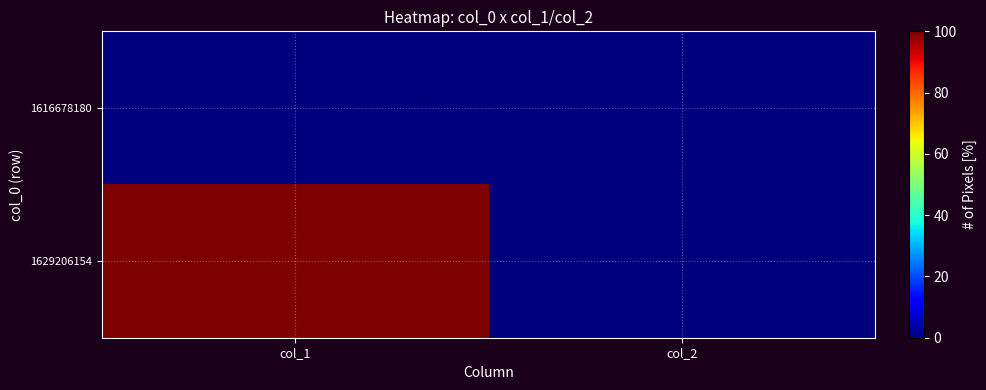

Between col_1 and col_2, which is larger?

col_1